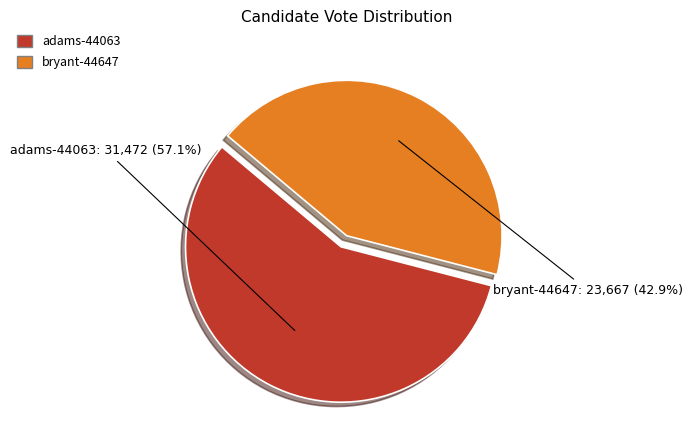

To the nearest percent, what percentage of the pie is adams-44063?

57%